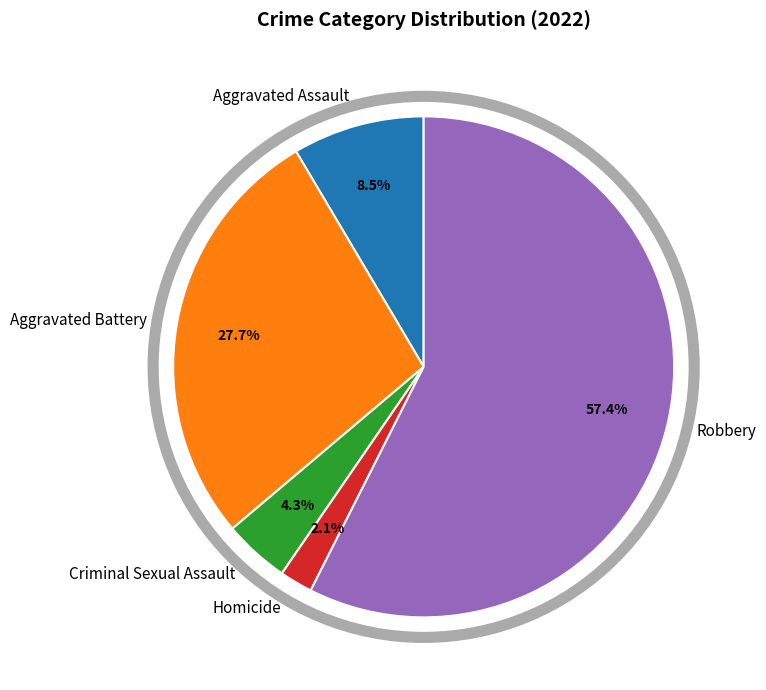

What percentage is the Homicide slice, to the nearest percent?

2%